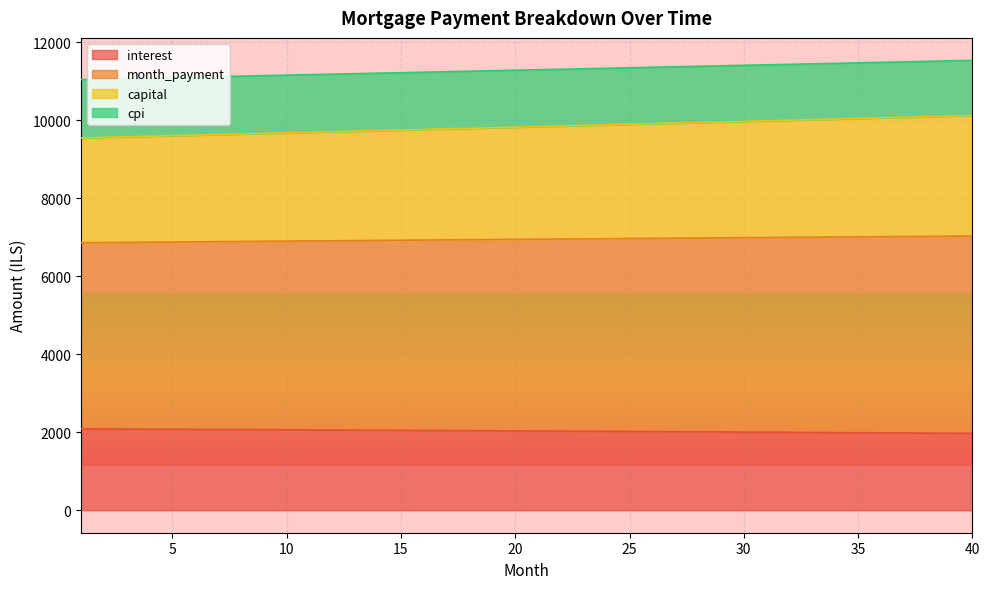

Reading right to left, list all the values displayed in this chart.

interest: 1971.1	1974.5	1978.0	1981.4	1984.8	1988.1	1991.4	1994.7	1998.0	2001.2	2004.5	2007.7	2010.8	2014.0	2017.1	2020.1	2023.2	2026.2	2029.2	2032.2	2035.2	2038.1	2041.0	2043.9	2046.7	2049.5	2052.3	2055.1	2057.8	2060.6	2063.3	2065.9	2068.6	2071.2	2073.8	2076.4	2078.9	2081.5	2084.0	2086.5
month_payment: 10124.8	10109.6	10094.5	10079.4	10064.3	10049.2	10034.2	10019.1	10004.1	9989.1	9974.2	9959.2	9944.3	9929.4	9914.6	9899.7	9884.9	9870.1	9855.3	9840.5	9825.8	9811.1	9796.4	9781.7	9767.1	9752.4	9737.8	9723.2	9708.7	9694.1	9679.6	9665.1	9650.6	9636.2	9621.8	9607.4	9593.0	9578.6	9564.2	9549.9
capital: 11539.3	11526.7	11514.0	11501.4	11488.7	11476.1	11463.5	11450.8	11438.2	11425.5	11412.9	11400.3	11387.7	11375.0	11362.4	11349.8	11337.2	11324.6	11312.0	11299.4	11286.8	11274.2	11261.6	11249.0	11236.4	11223.9	11211.3	11198.7	11186.1	11173.6	11161.0	11148.5	11135.9	11123.3	11110.8	11098.3	11085.7	11073.2	11060.7	11048.1
cpi: 7033.5	7029.3	7025.2	7021.1	7016.9	7012.7	7008.5	7004.3	7000.1	6995.8	6991.6	6987.3	6983.0	6978.7	6974.3	6970.0	6965.6	6961.3	6956.9	6952.5	6948.1	6943.6	6939.2	6934.7	6930.2	6925.8	6921.2	6916.7	6912.2	6907.6	6903.1	6898.5	6893.9	6889.3	6884.7	6880.1	6875.4	6870.8	6866.1	6861.4